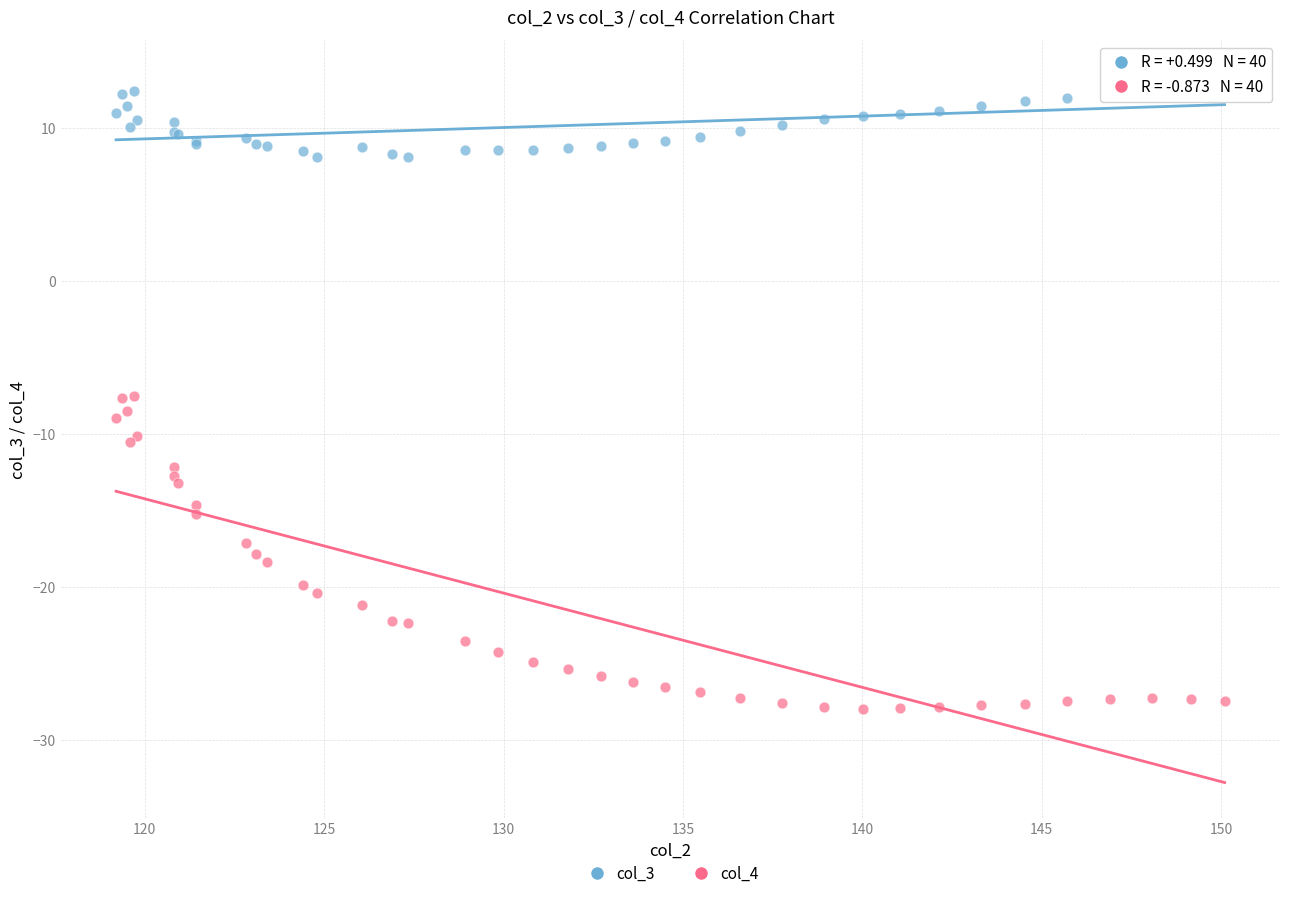

What are all the series names shown in the legend?

col_3, col_4